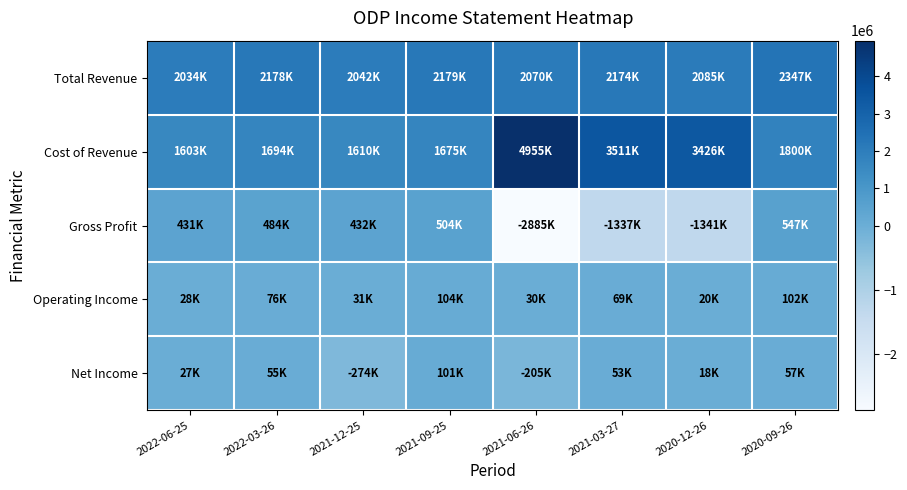

Reading left to right, transcribe all the data shown in this chart.

Total Revenue: 2022-06-25=2034000	2022-03-26=2178000	2021-12-25=2042000	2021-09-25=2179000	2021-06-26=2070000	2021-03-27=2174000	2020-12-26=2085000	2020-09-26=2347000
Cost of Revenue: 2022-06-25=1603000	2022-03-26=1694000	2021-12-25=1610000	2021-09-25=1675000	2021-06-26=4955000	2021-03-27=3511000	2020-12-26=3426000	2020-09-26=1800000
Gross Profit: 2022-06-25=431000	2022-03-26=484000	2021-12-25=432000	2021-09-25=504000	2021-06-26=-2885000	2021-03-27=-1337000	2020-12-26=-1341000	2020-09-26=547000
Operating Income: 2022-06-25=28000	2022-03-26=76000	2021-12-25=31000	2021-09-25=104000	2021-06-26=30000	2021-03-27=69000	2020-12-26=20000	2020-09-26=102000
Net Income: 2022-06-25=27000	2022-03-26=55000	2021-12-25=-274000	2021-09-25=101000	2021-06-26=-205000	2021-03-27=53000	2020-12-26=18000	2020-09-26=57000